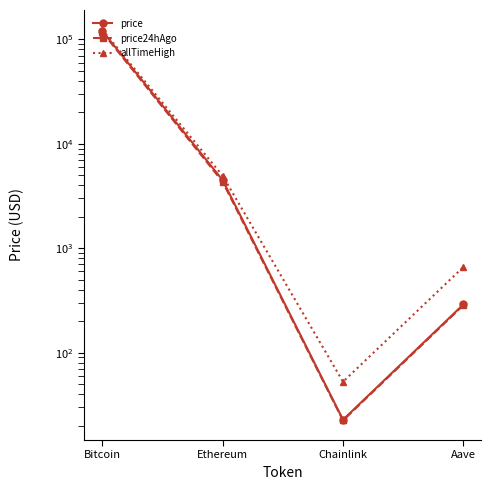

What are all the series names shown in the legend?

price, price24hAgo, allTimeHigh